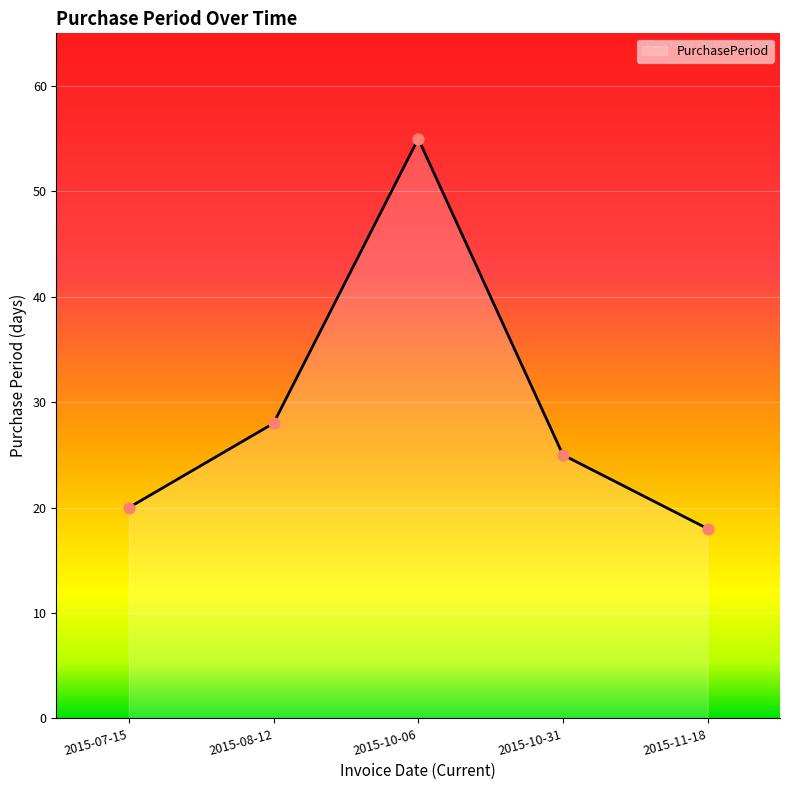

What is the ratio of the value at 2015-08-12 to the value at 2015-07-15?

1.4